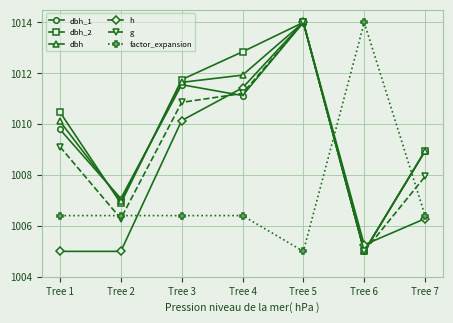

What is the sum of all dbh_2 values?

7069.9